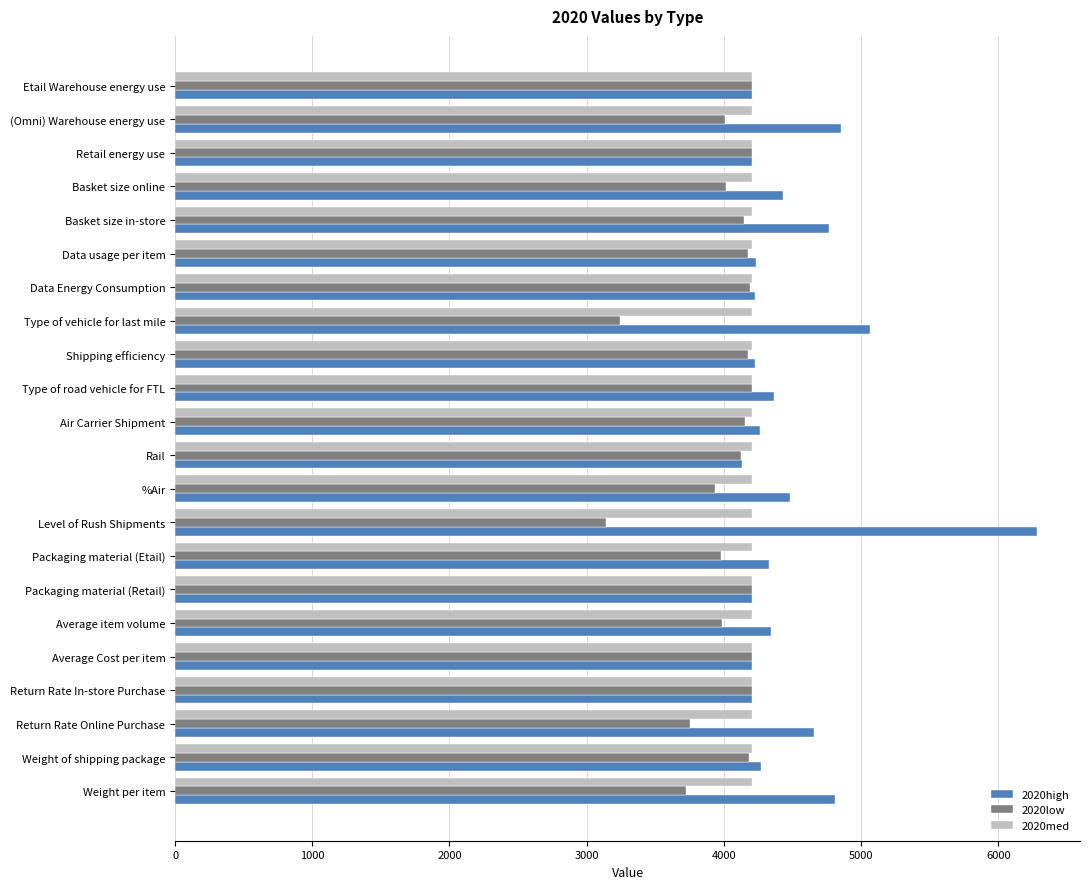

At which category is the sum across all series the highest?

Level of Rush Shipments